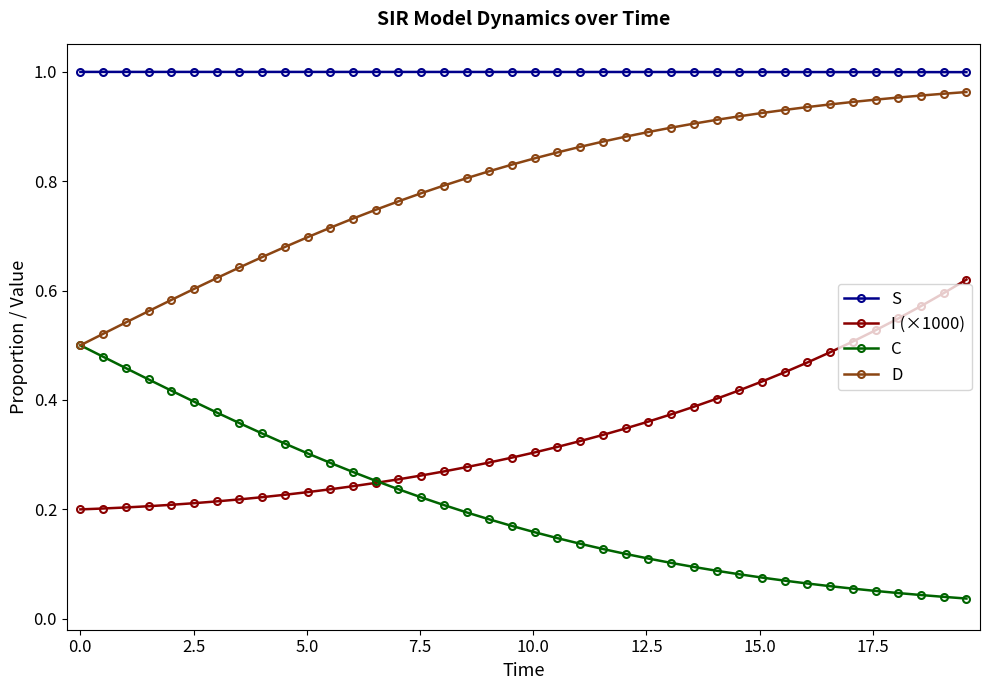

True or false: D and S cross at least once.

False